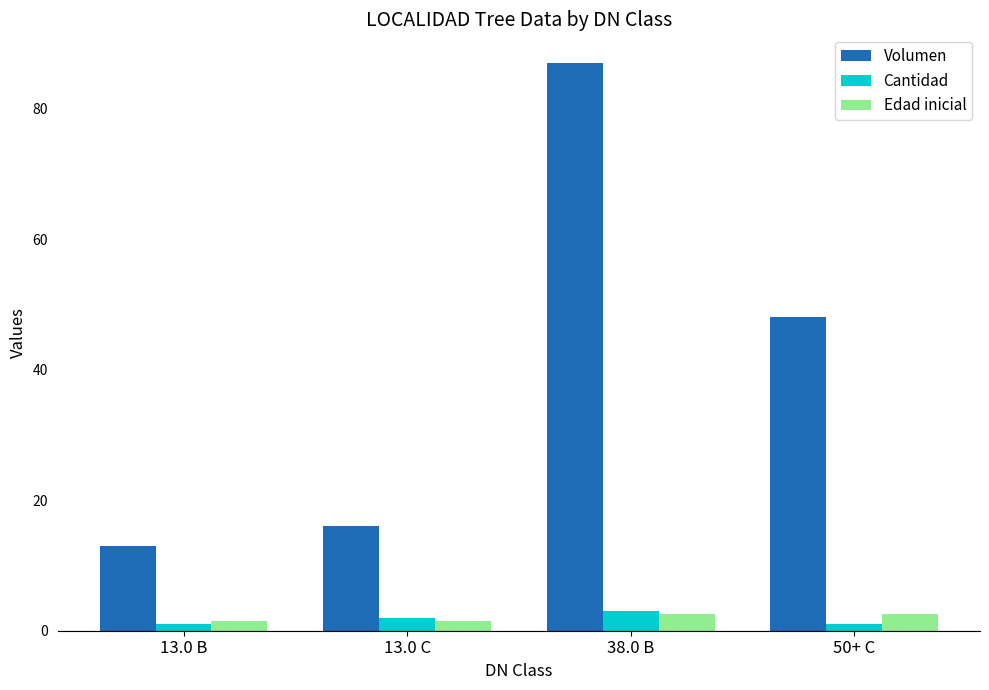

What is the approximate value of Edad inicial at 50+ C?

2.5